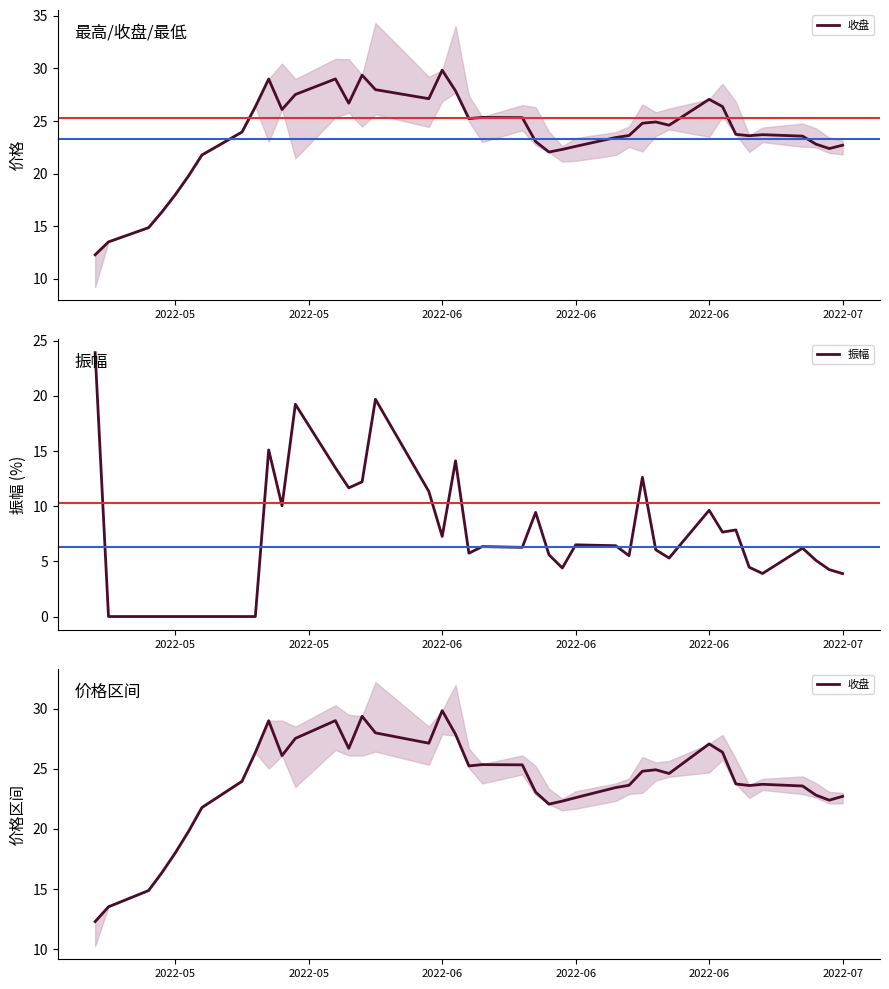

What value does the 振幅 series have at 2022-06?

6.5